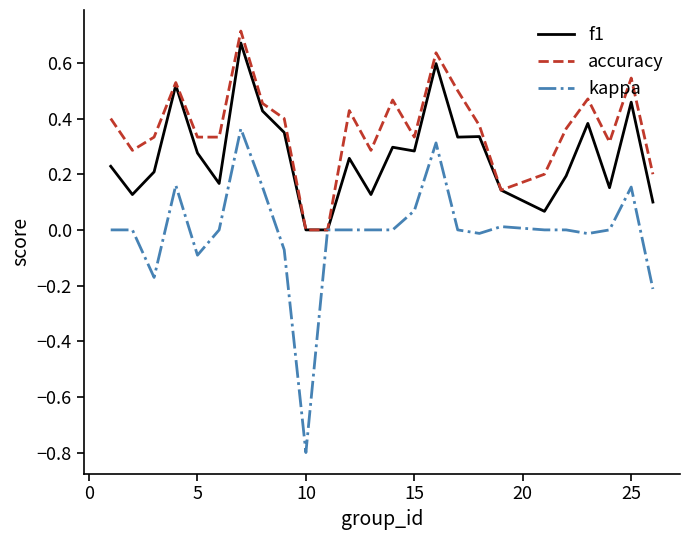

Which series has the widest spread of values?

kappa